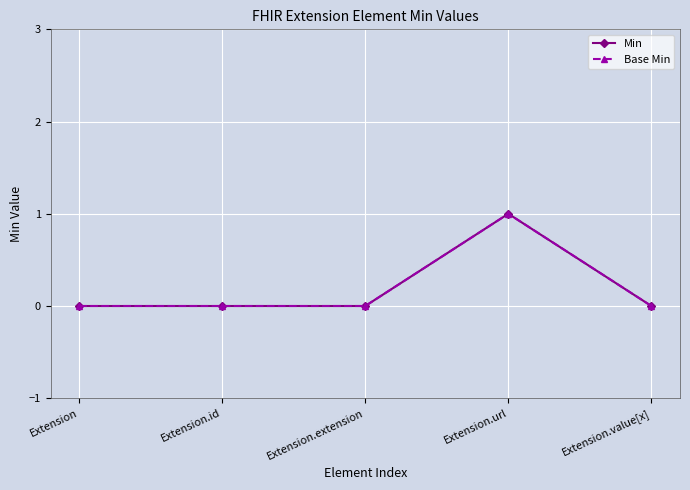

How many lines are shown in the chart?

2